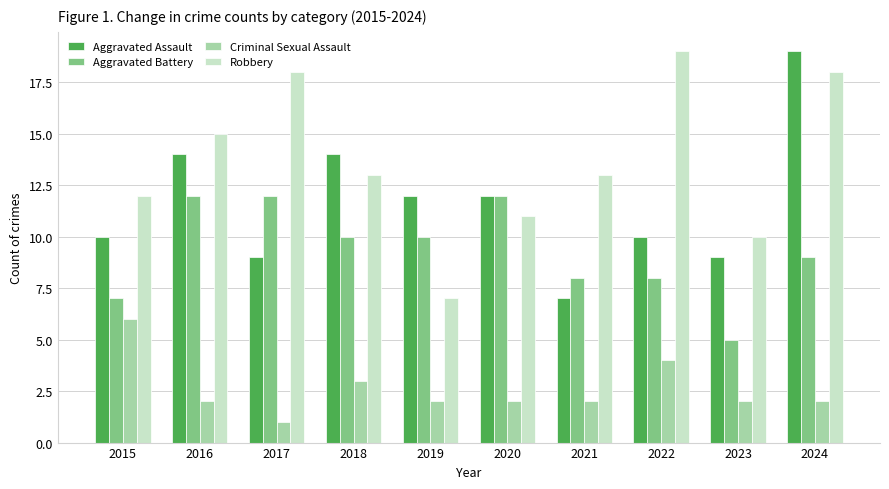

Which series has the largest total across all categories?

Robbery